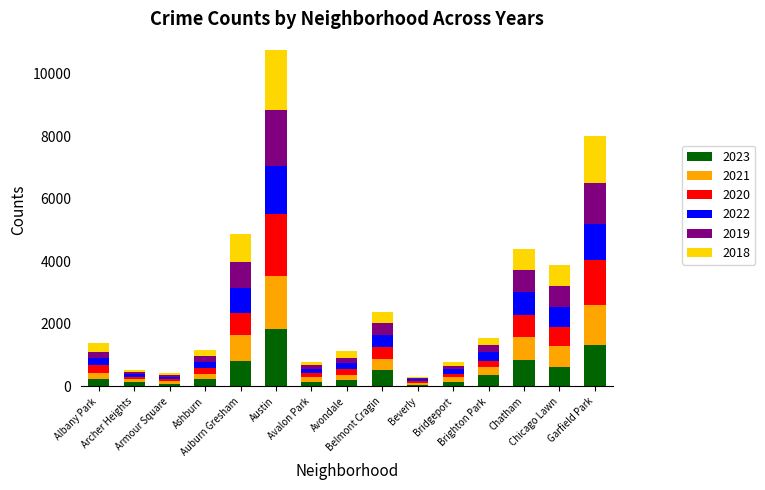

How many bars are there in total?

15